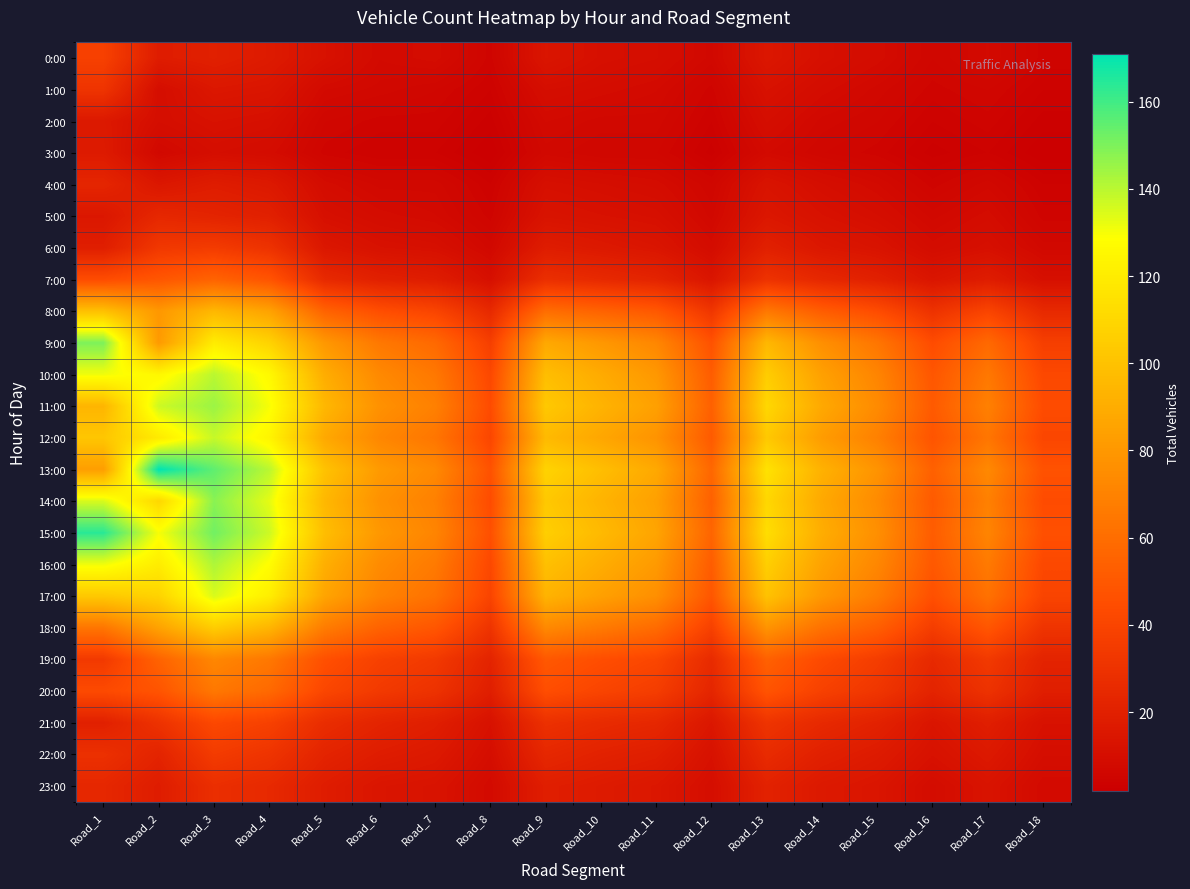

Reading left to right, what are all the values shown in this chart?

0:00: Road_1=38	Road_2=18	Road_3=20	Road_4=17	Road_5=12	Road_6=8	Road_7=9	Road_8=5	Road_9=14	Road_10=11	Road_11=10	Road_12=7	Road_13=15	Road_14=11	Road_15=9	Road_16=6	Road_17=8	Road_18=5
1:00: Road_1=31	Road_2=10	Road_3=15	Road_4=14	Road_5=8	Road_6=7	Road_7=6	Road_8=4	Road_9=10	Road_10=9	Road_11=8	Road_12=5	Road_13=12	Road_14=9	Road_15=7	Road_16=5	Road_17=6	Road_18=4
2:00: Road_1=16	Road_2=10	Road_3=12	Road_4=11	Road_5=6	Road_6=5	Road_7=5	Road_8=3	Road_9=8	Road_10=7	Road_11=7	Road_12=4	Road_13=10	Road_14=7	Road_15=6	Road_16=4	Road_17=5	Road_18=3
3:00: Road_1=17	Road_2=7	Road_3=10	Road_4=9	Road_5=5	Road_6=4	Road_7=4	Road_8=2	Road_9=7	Road_10=6	Road_11=6	Road_12=3	Road_13=8	Road_14=6	Road_15=5	Road_16=3	Road_17=4	Road_18=2
4:00: Road_1=23	Road_2=15	Road_3=18	Road_4=16	Road_5=9	Road_6=7	Road_7=7	Road_8=4	Road_9=11	Road_10=10	Road_11=9	Road_12=6	Road_13=13	Road_14=10	Road_15=8	Road_16=5	Road_17=7	Road_18=4
5:00: Road_1=15	Road_2=24	Road_3=22	Road_4=20	Road_5=11	Road_6=9	Road_7=8	Road_8=5	Road_9=13	Road_10=12	Road_11=11	Road_12=7	Road_13=15	Road_14=12	Road_15=10	Road_16=7	Road_17=9	Road_18=5
6:00: Road_1=19	Road_2=33	Road_3=35	Road_4=30	Road_5=15	Road_6=12	Road_7=11	Road_8=7	Road_9=18	Road_10=16	Road_11=14	Road_12=9	Road_13=20	Road_14=15	Road_15=13	Road_16=9	Road_17=11	Road_18=7
7:00: Road_1=44	Road_2=49	Road_3=55	Road_4=48	Road_5=25	Road_6=20	Road_7=18	Road_8=11	Road_9=28	Road_10=25	Road_11=22	Road_12=14	Road_13=30	Road_14=24	Road_15=20	Road_16=14	Road_17=18	Road_18=11
8:00: Road_1=99	Road_2=80	Road_3=95	Road_4=85	Road_5=55	Road_6=45	Road_7=40	Road_8=25	Road_9=60	Road_10=55	Road_11=50	Road_12=32	Road_13=65	Road_14=52	Road_15=44	Road_16=30	Road_17=40	Road_18=25
9:00: Road_1=150	Road_2=81	Road_3=120	Road_4=108	Road_5=80	Road_6=65	Road_7=58	Road_8=37	Road_9=88	Road_10=80	Road_11=72	Road_12=47	Road_13=95	Road_14=76	Road_15=64	Road_16=44	Road_17=58	Road_18=37
10:00: Road_1=131	Road_2=125	Road_3=140	Road_4=126	Road_5=90	Road_6=73	Road_7=65	Road_8=42	Road_9=98	Road_10=89	Road_11=80	Road_12=52	Road_13=105	Road_14=84	Road_15=71	Road_16=49	Road_17=65	Road_18=42
11:00: Road_1=94	Road_2=137	Road_3=145	Road_4=130	Road_5=95	Road_6=77	Road_7=69	Road_8=44	Road_9=103	Road_10=93	Road_11=84	Road_12=54	Road_13=110	Road_14=88	Road_15=74	Road_16=51	Road_17=69	Road_18=44
12:00: Road_1=102	Road_2=119	Road_3=138	Road_4=124	Road_5=88	Road_6=72	Road_7=64	Road_8=41	Road_9=96	Road_10=87	Road_11=78	Road_12=51	Road_13=103	Road_14=82	Road_15=69	Road_16=48	Road_17=64	Road_18=41
13:00: Road_1=83	Road_2=171	Road_3=155	Road_4=140	Road_5=100	Road_6=81	Road_7=73	Road_8=47	Road_9=108	Road_10=98	Road_11=88	Road_12=57	Road_13=115	Road_14=92	Road_15=78	Road_16=54	Road_17=73	Road_18=47
14:00: Road_1=135	Road_2=110	Road_3=148	Road_4=133	Road_5=95	Road_6=77	Road_7=69	Road_8=44	Road_9=103	Road_10=93	Road_11=84	Road_12=54	Road_13=110	Road_14=88	Road_15=74	Road_16=51	Road_17=69	Road_18=44
15:00: Road_1=164	Road_2=130	Road_3=152	Road_4=137	Road_5=98	Road_6=80	Road_7=71	Road_8=46	Road_9=106	Road_10=96	Road_11=86	Road_12=56	Road_13=113	Road_14=90	Road_15=76	Road_16=52	Road_17=71	Road_18=46
16:00: Road_1=131	Road_2=120	Road_3=142	Road_4=128	Road_5=91	Road_6=74	Road_7=66	Road_8=42	Road_9=99	Road_10=90	Road_11=81	Road_12=52	Road_13=106	Road_14=85	Road_15=72	Road_16=50	Road_17=66	Road_18=42
17:00: Road_1=103	Road_2=108	Road_3=135	Road_4=121	Road_5=86	Road_6=70	Road_7=62	Road_8=40	Road_9=93	Road_10=84	Road_11=76	Road_12=49	Road_13=100	Road_14=80	Road_15=67	Road_16=46	Road_17=62	Road_18=40
18:00: Road_1=64	Road_2=85	Road_3=105	Road_4=94	Road_5=67	Road_6=55	Road_7=49	Road_8=31	Road_9=73	Road_10=66	Road_11=59	Road_12=38	Road_13=78	Road_14=62	Road_15=53	Road_16=36	Road_17=49	Road_18=31
19:00: Road_1=34	Road_2=55	Road_3=72	Road_4=65	Road_5=46	Road_6=38	Road_7=34	Road_8=22	Road_9=50	Road_10=45	Road_11=41	Road_12=26	Road_13=54	Road_14=43	Road_15=36	Road_16=25	Road_17=34	Road_18=22
20:00: Road_1=43	Road_2=48	Road_3=65	Road_4=58	Road_5=41	Road_6=34	Road_7=30	Road_8=19	Road_9=45	Road_10=40	Road_11=36	Road_12=23	Road_13=48	Road_14=38	Road_15=32	Road_16=22	Road_17=30	Road_18=19
21:00: Road_1=20	Road_2=30	Road_3=42	Road_4=38	Road_5=27	Road_6=22	Road_7=19	Road_8=12	Road_9=29	Road_10=26	Road_11=24	Road_12=15	Road_13=31	Road_14=25	Road_15=21	Road_16=14	Road_17=19	Road_18=12
22:00: Road_1=29	Road_2=22	Road_3=35	Road_4=31	Road_5=22	Road_6=18	Road_7=16	Road_8=10	Road_9=24	Road_10=21	Road_11=19	Road_12=12	Road_13=26	Road_14=20	Road_15=17	Road_16=12	Road_17=16	Road_18=10
23:00: Road_1=24	Road_2=18	Road_3=28	Road_4=25	Road_5=18	Road_6=14	Road_7=13	Road_8=8	Road_9=19	Road_10=17	Road_11=15	Road_12=10	Road_13=21	Road_14=16	Road_15=14	Road_16=9	Road_17=13	Road_18=8